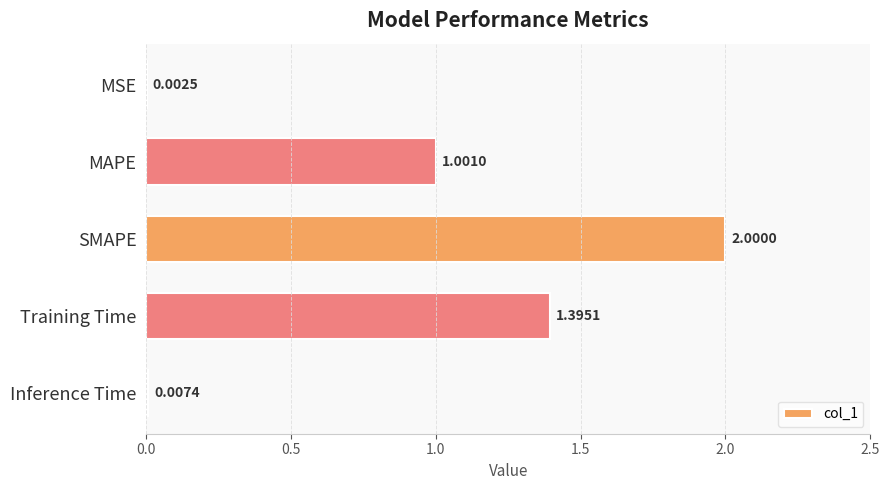

Which has a higher value, SMAPE or MSE?

SMAPE